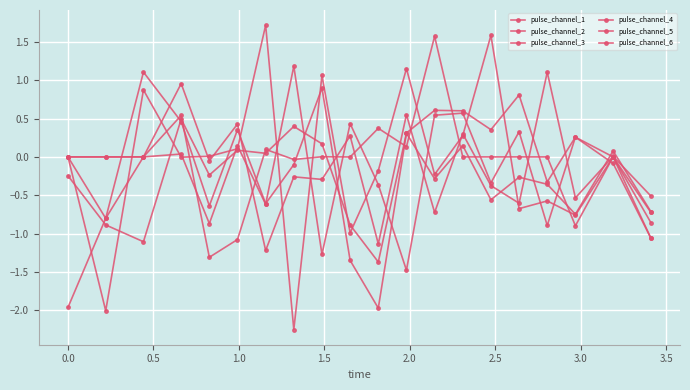

How many data points does each series have?

20